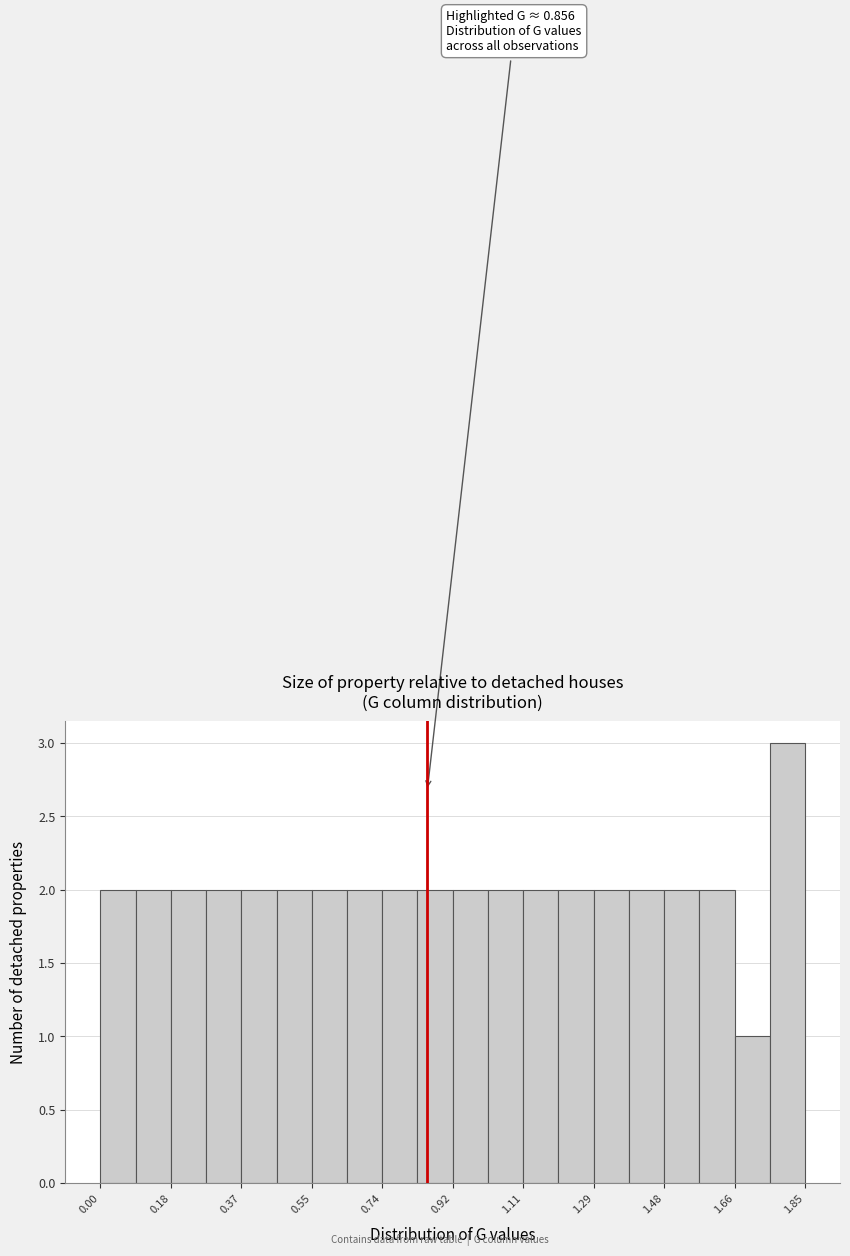

Which range on the x-axis has the tallest bar?

1.76 to 1.84